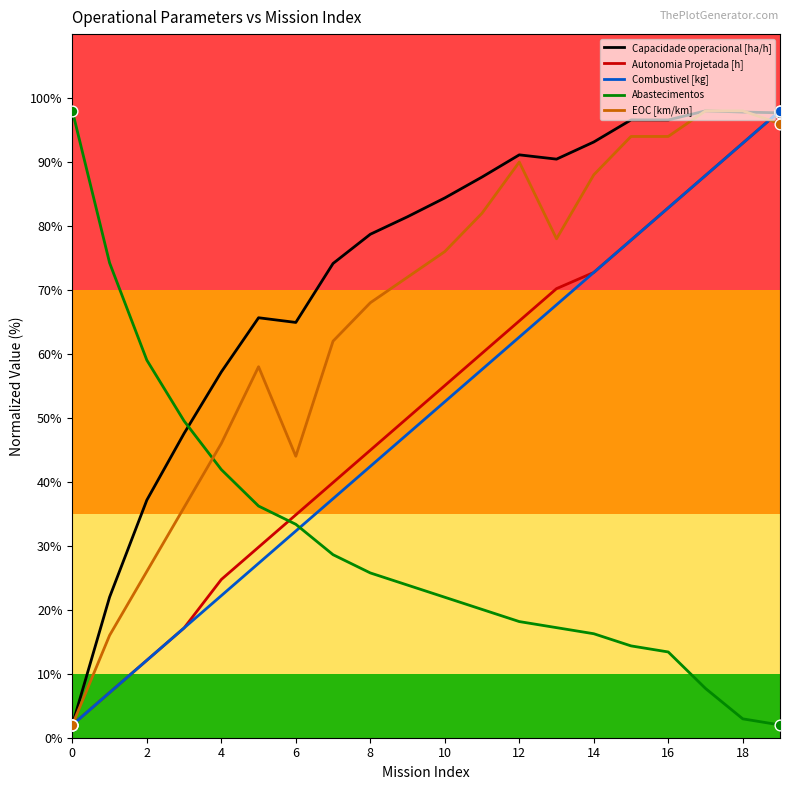

Which series has the largest total across all categories?

Capacidade operacional [ha/h]